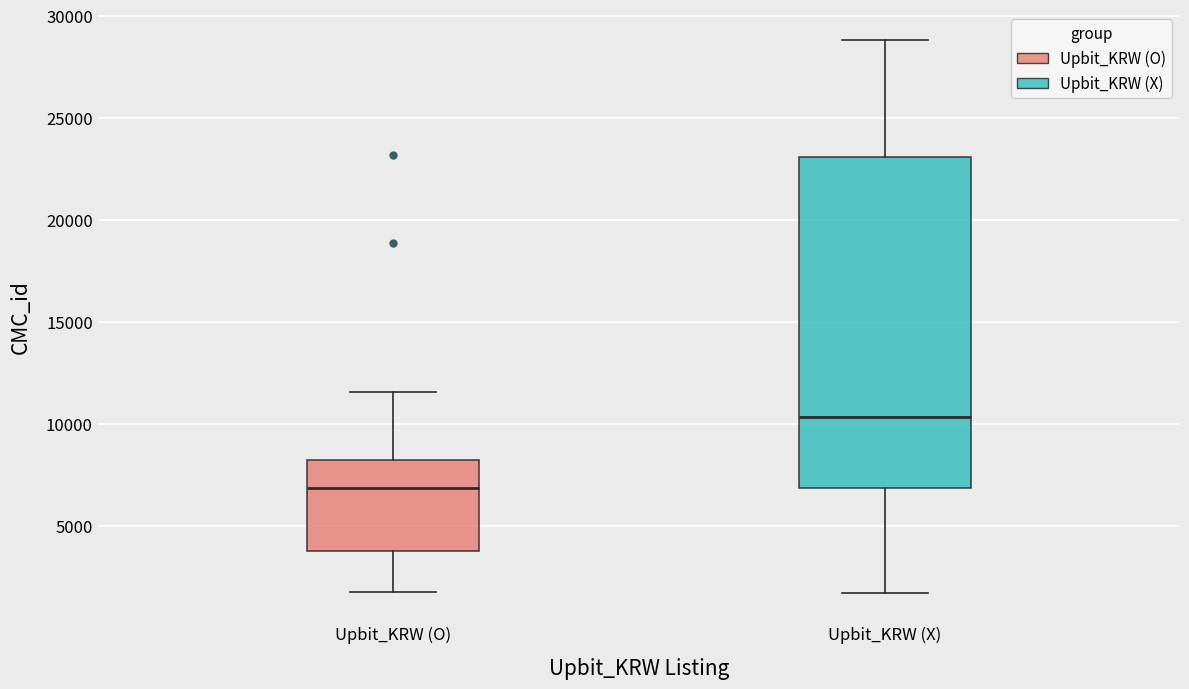

Which box has the highest median line?

Upbit_KRW (X)